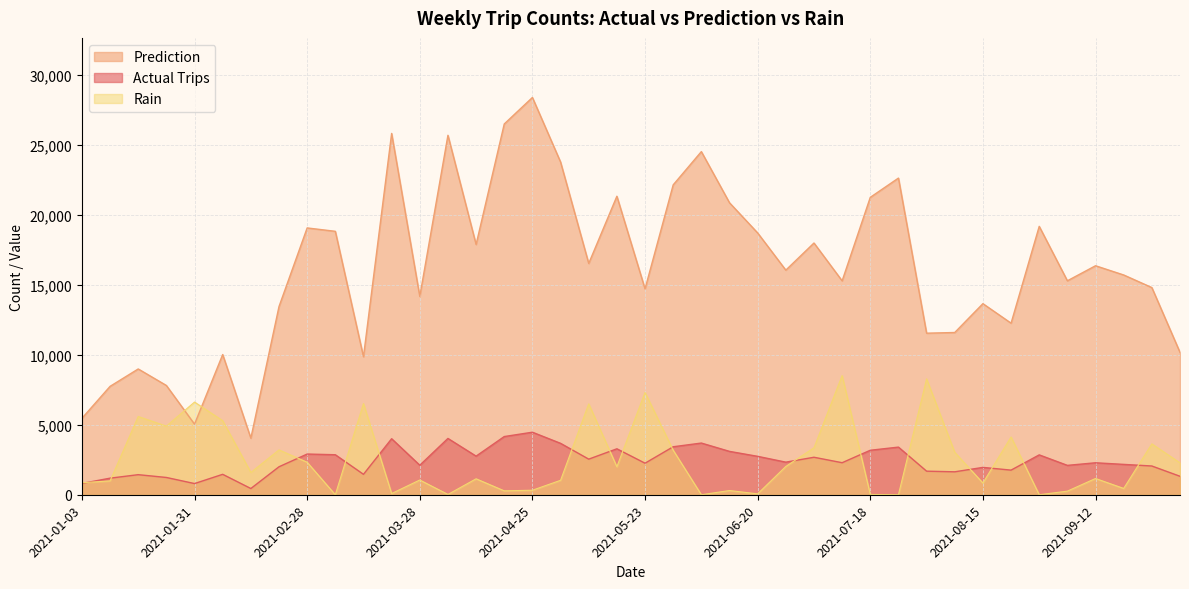

Where is the first local minimum for Prediction?

2021-01-31